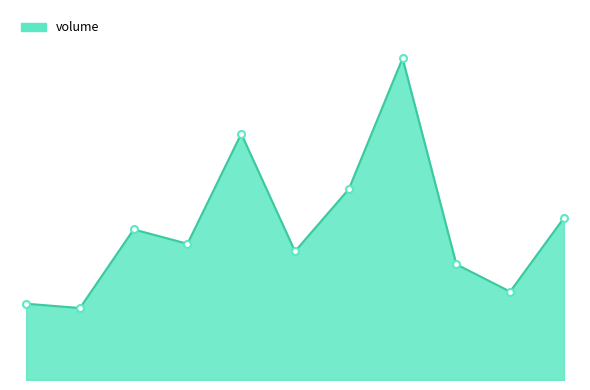

Does the chart have visible grid lines?

No